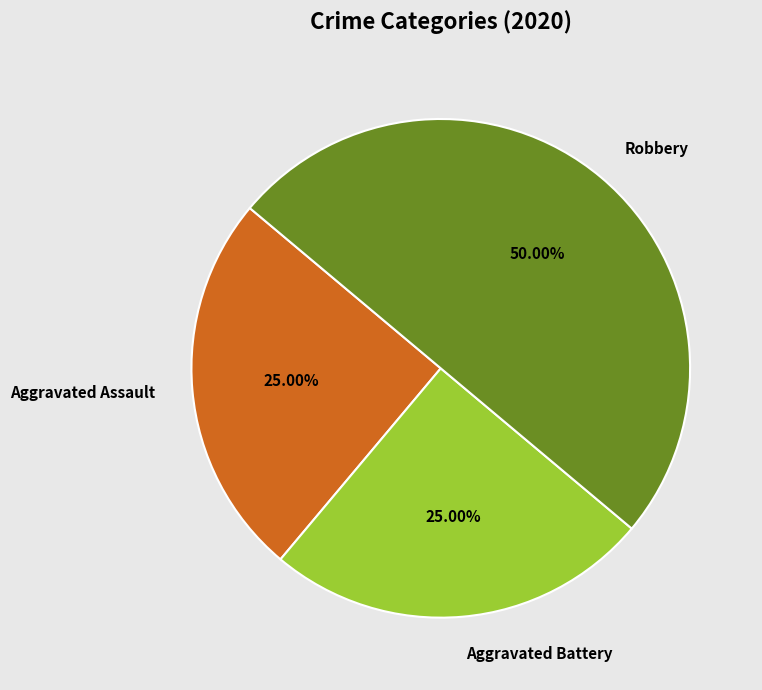

To the nearest percent, what percentage of the pie is Aggravated Battery?

25%